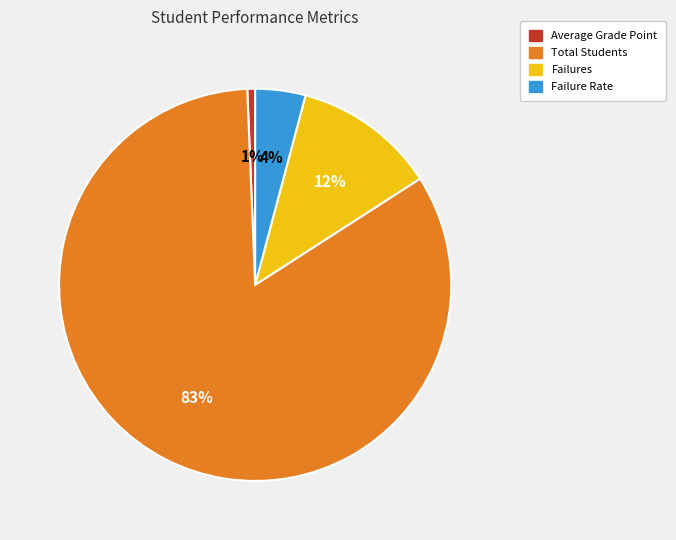

Is it true that Average Grade Point is 1% of the pie?

True